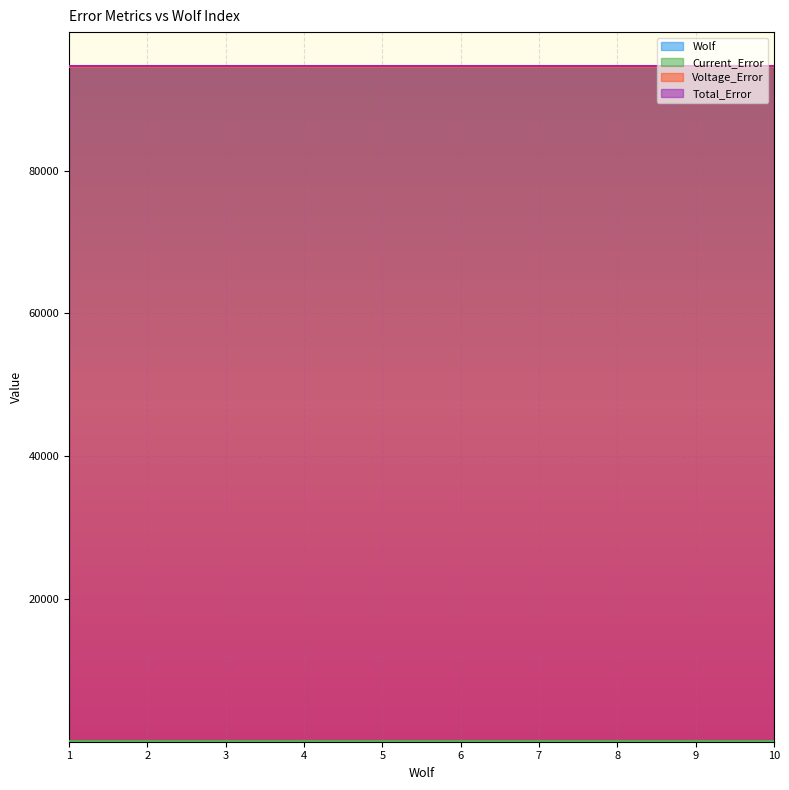

What is the smallest value displayed?

1.0